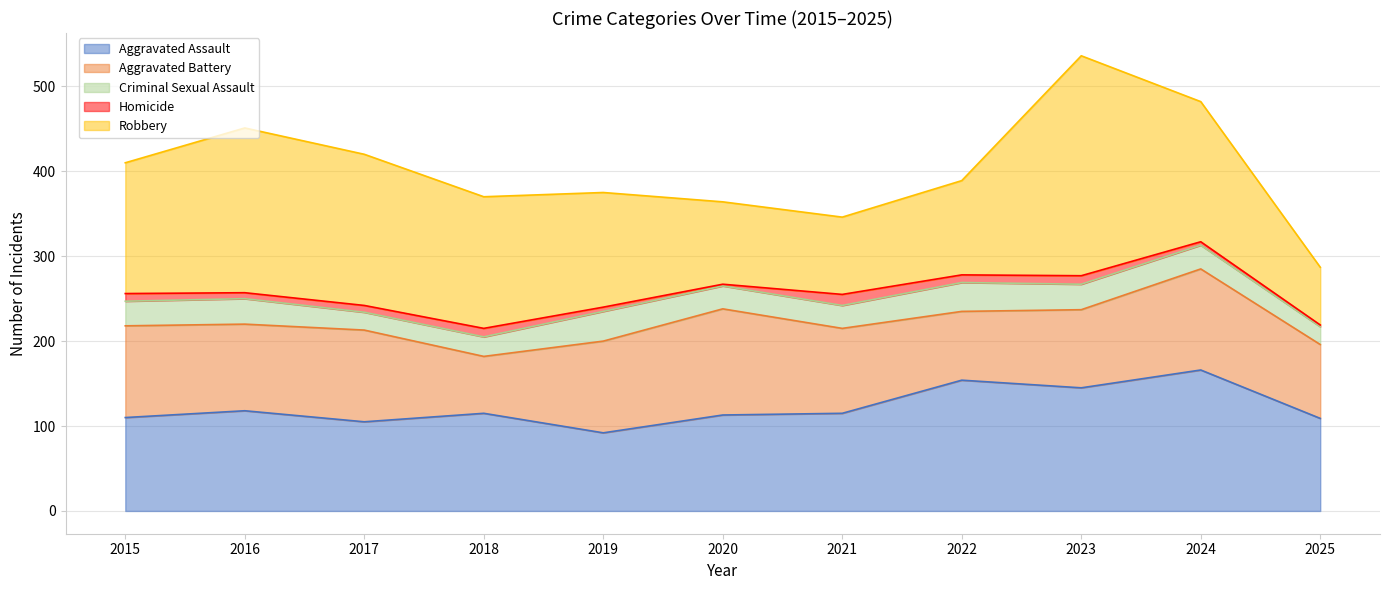

What is the value of the Aggravated Battery point at the 10th from the left?

119